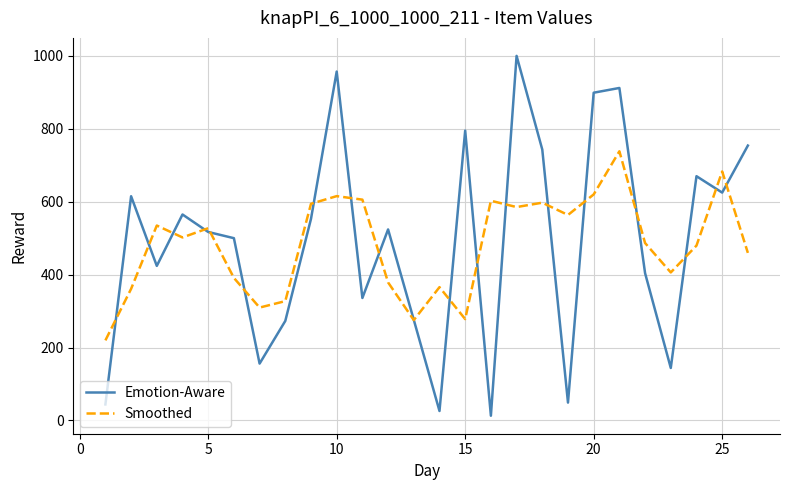

What is the greatest value displayed?

1000.0